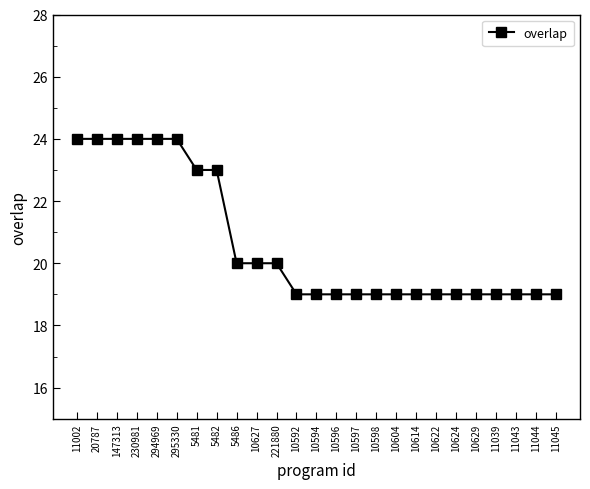

What is the difference between the maximum and minimum values?

5